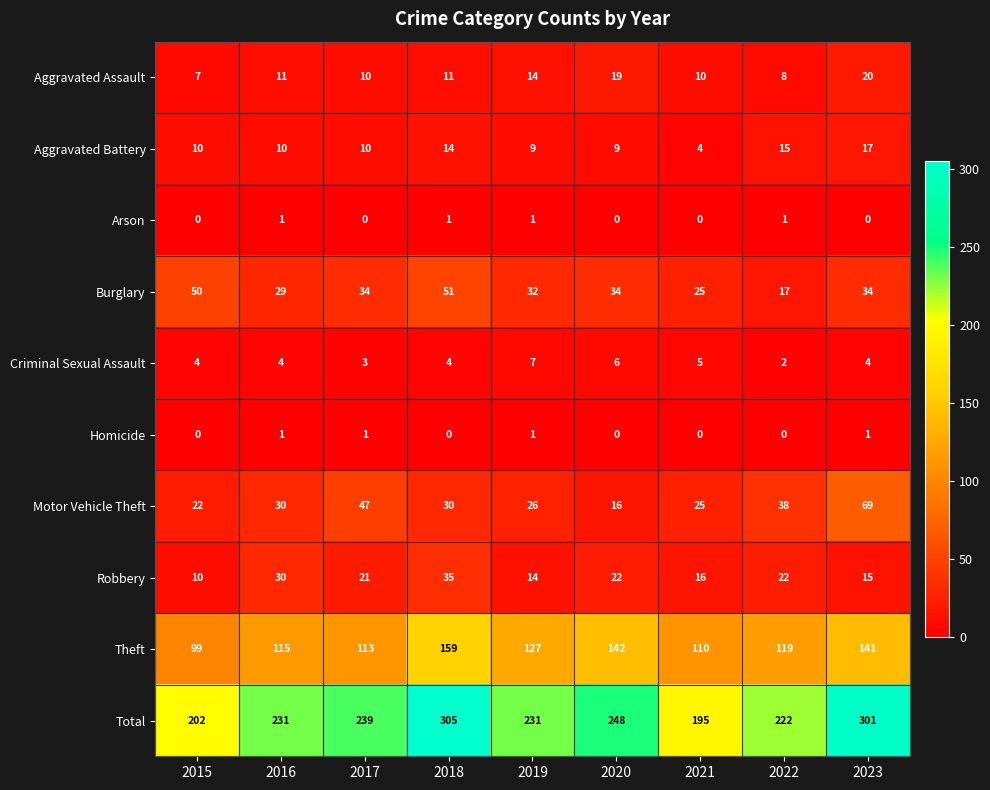

What is the difference between the maximum and minimum values in the Motor Vehicle Theft series?

53